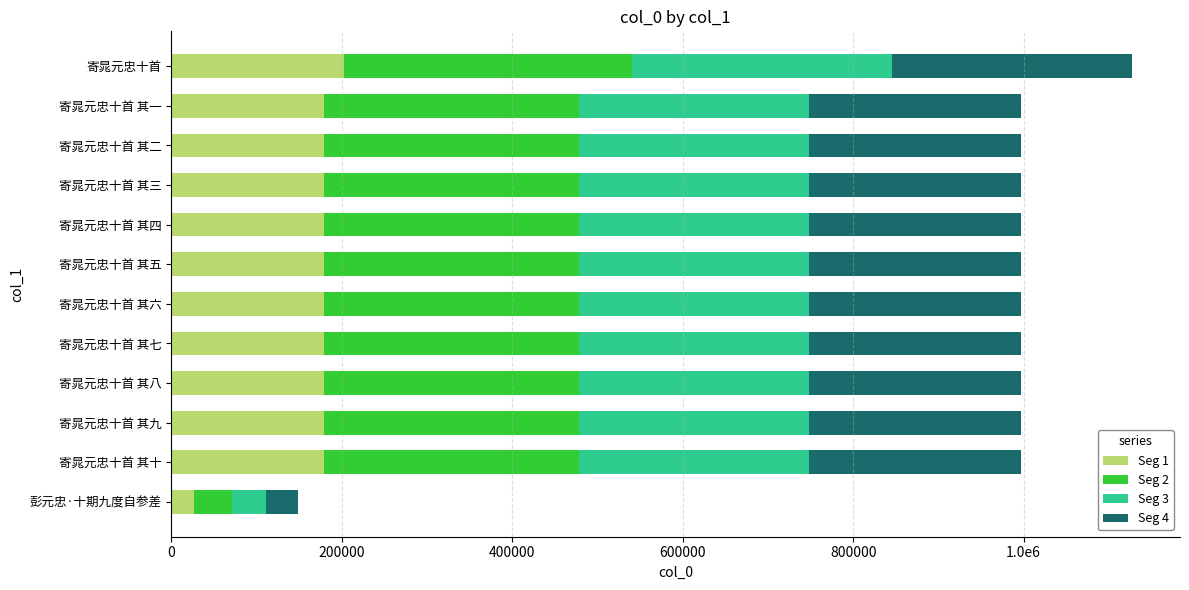

What are all the series names shown in the legend?

Seg 1, Seg 2, Seg 3, Seg 4